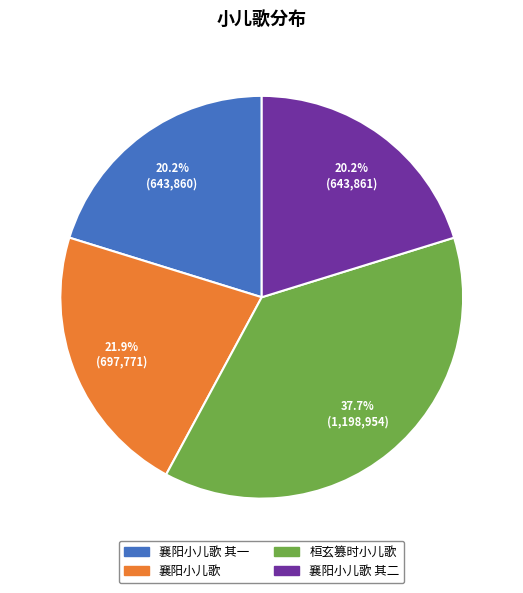

To the nearest percent, what portion does 襄阳小儿歌 其一 represent?

20%